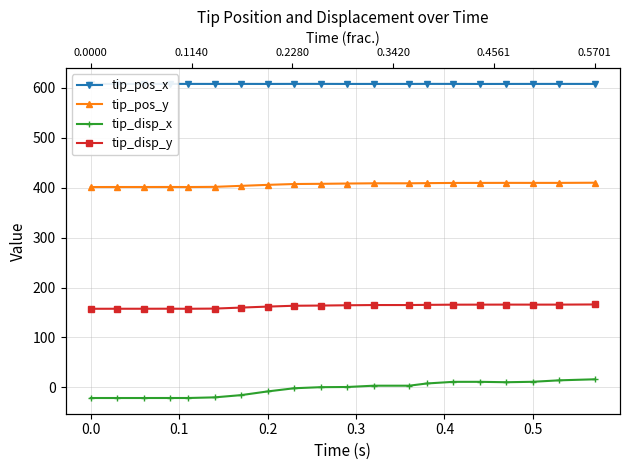

True or false: tip_disp_y has a value of 218.9 at 12.

False